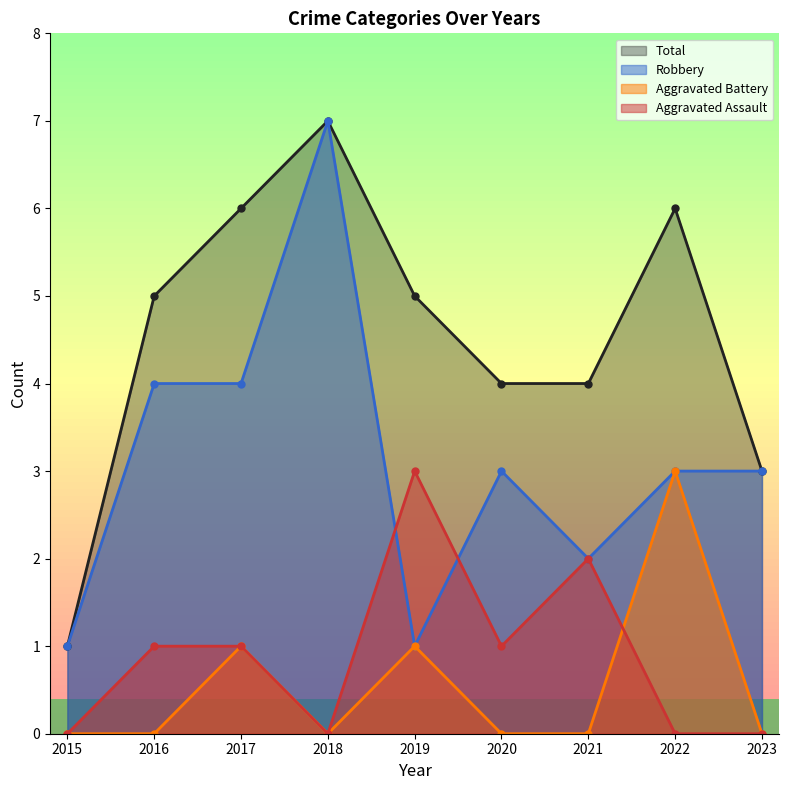

How many values in Aggravated Battery are above zero?

3